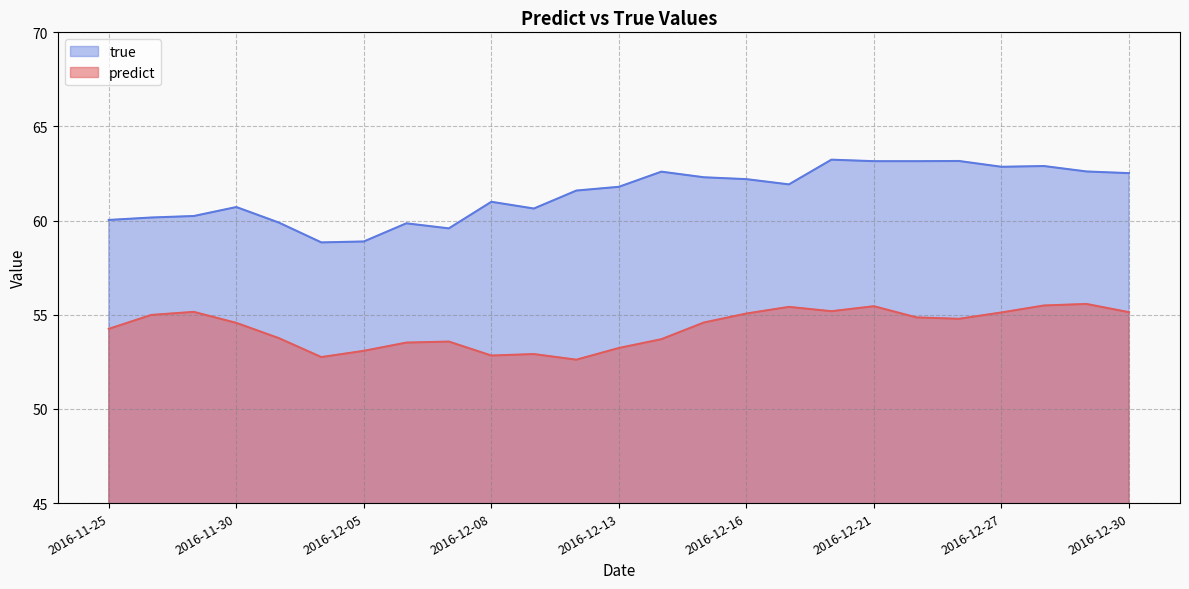

Where does the true series first go above 61?

2016-12-08